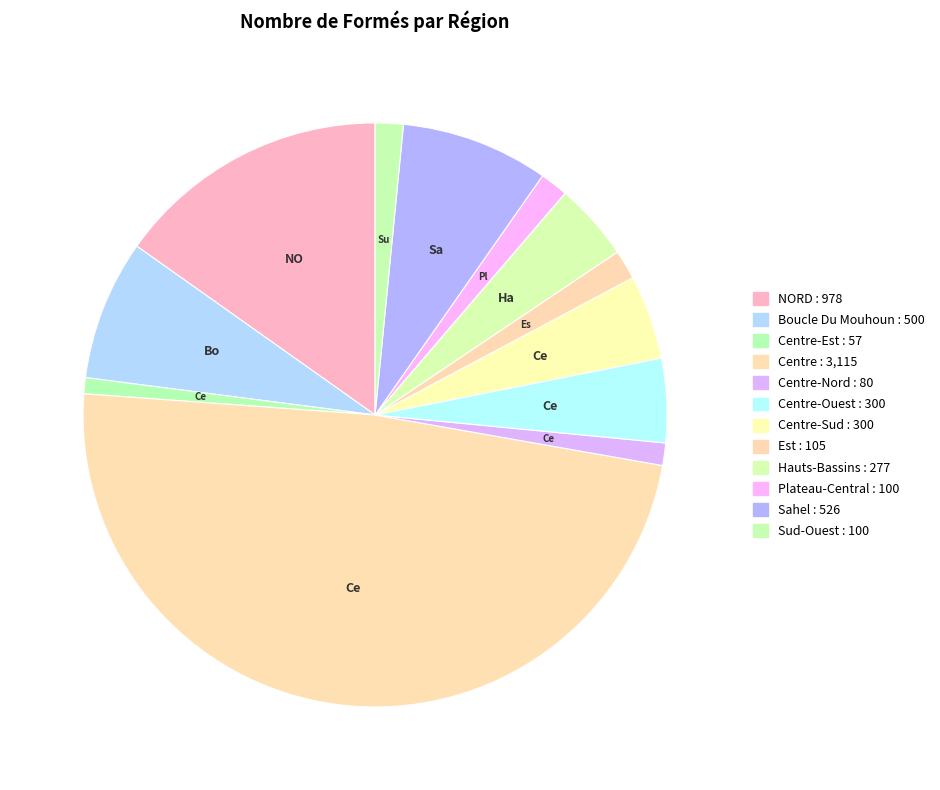

How many segments does this pie chart have?

12